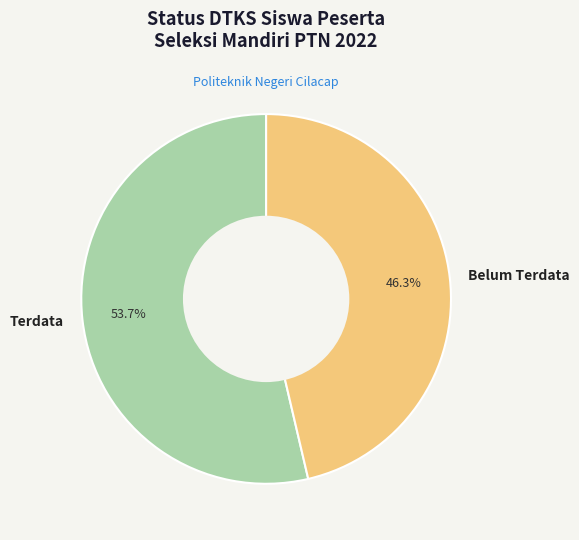

What is the ratio of the value at Terdata to the value at Belum Terdata?

1.2